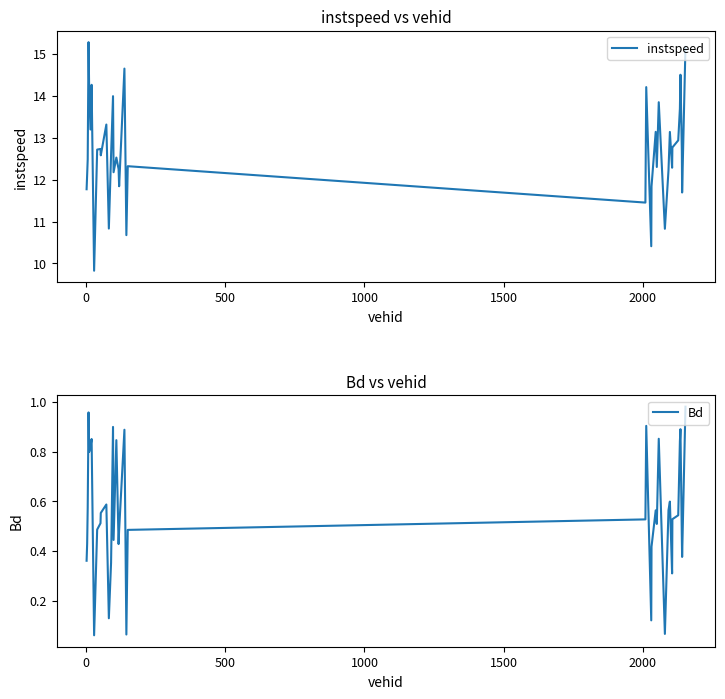

How many interior local valleys does the instspeed series have?

13